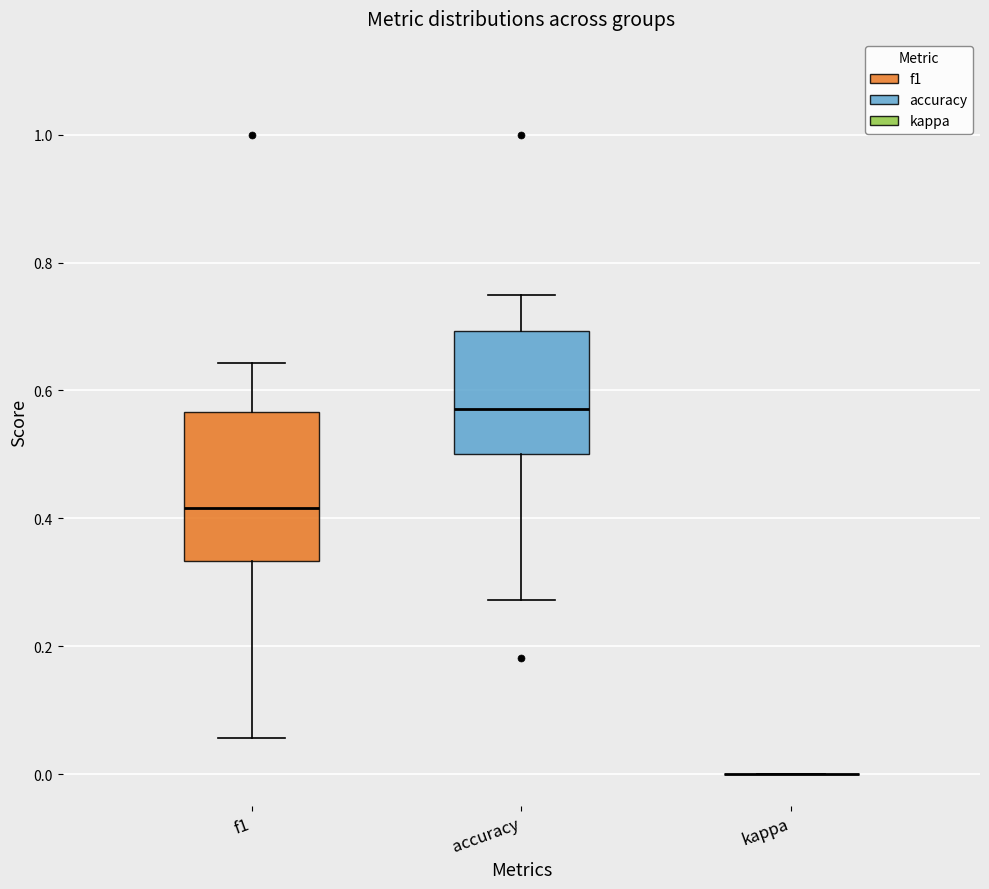

Reading left to right, read every box against the y-axis: the position of its median line, the range the box covers, and the ends of its whiskers. The values are not printed on the chart, so give them approximately, as read against the axis.

f1: median 0.42, box 0.34 to 0.56, whiskers 0.06 to 0.64
accuracy: median 0.58, box 0.50 to 0.70, whiskers 0.28 to 0.76
kappa: box collapsed to a line at 0.00, whiskers 0.00 to 0.00